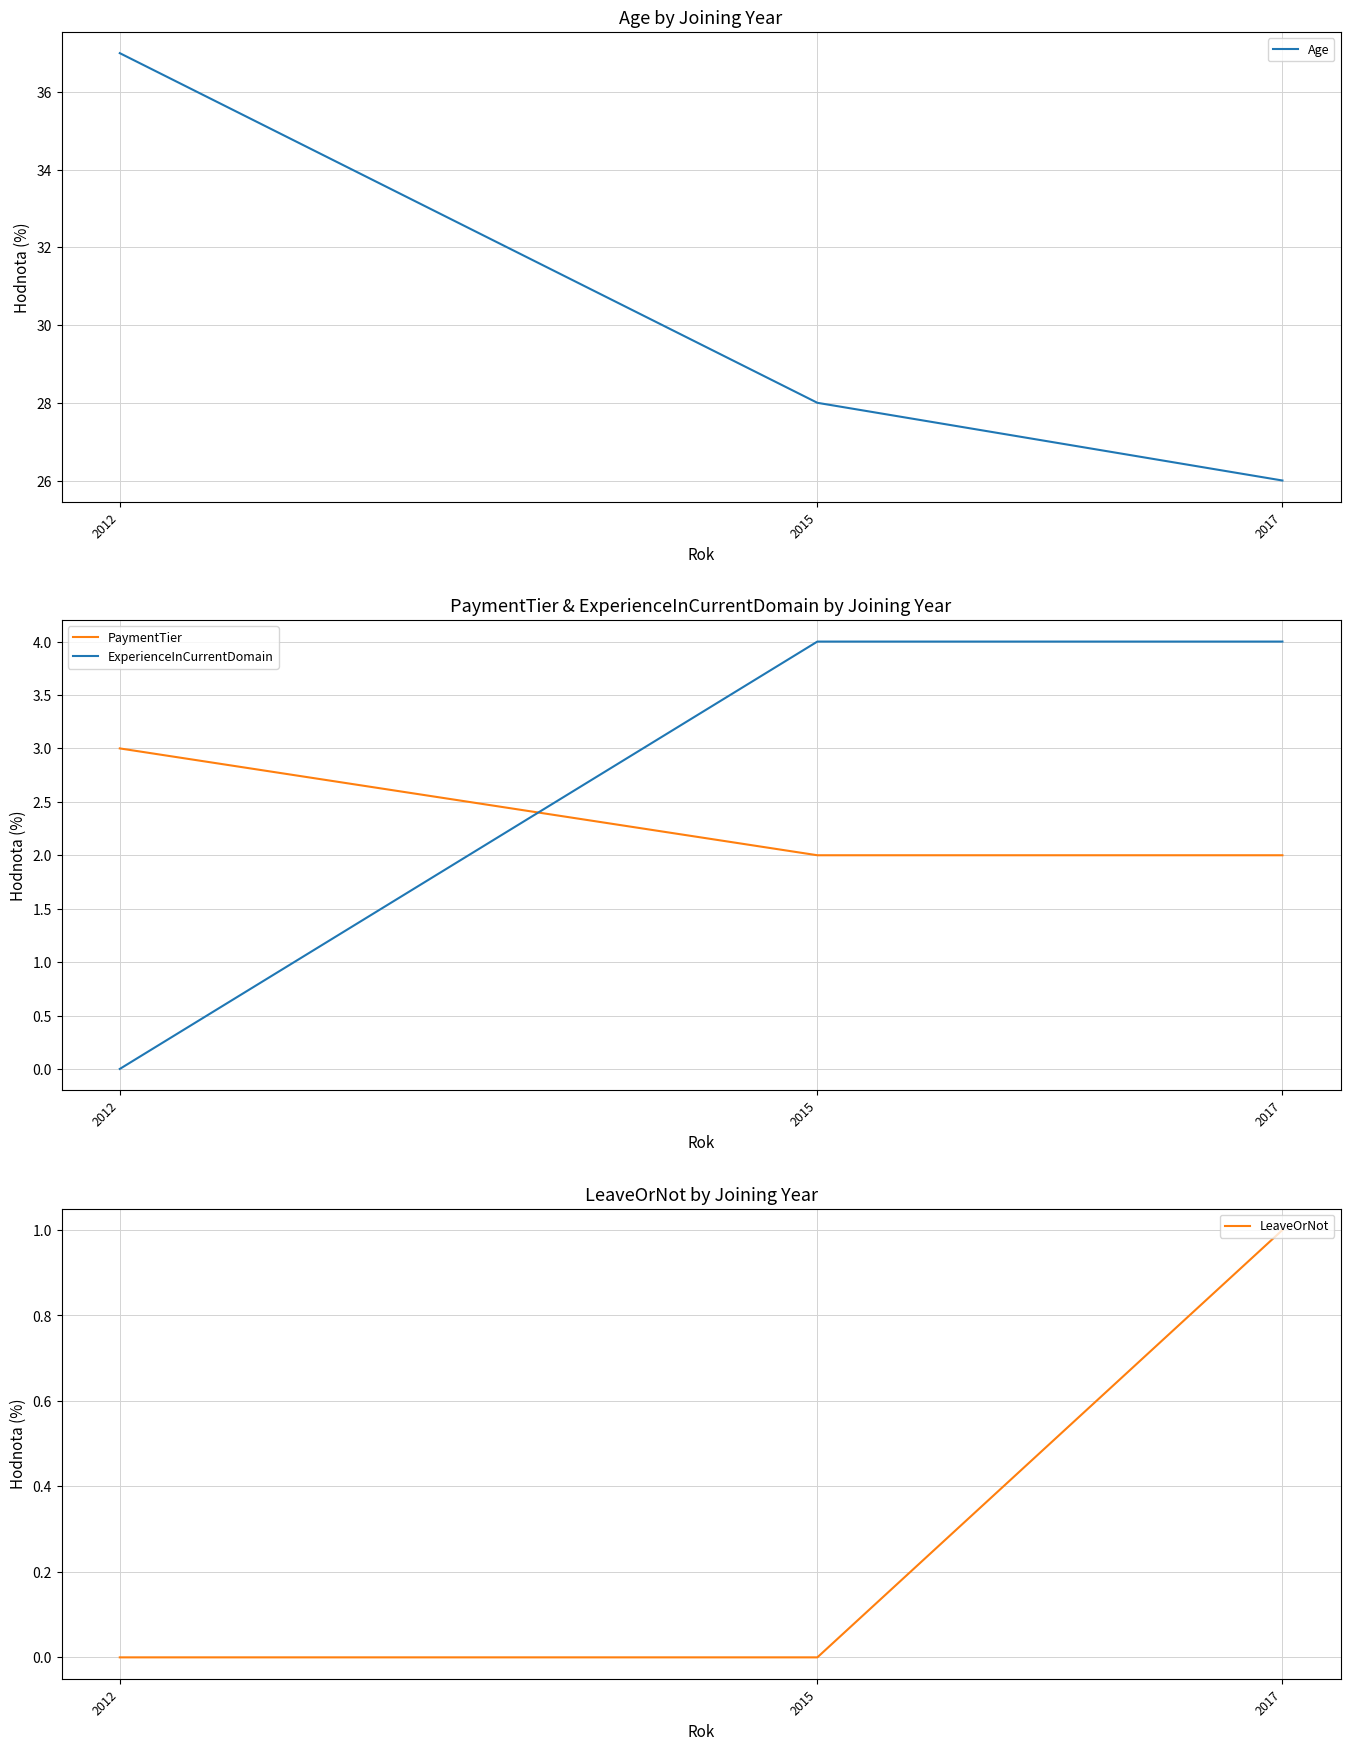

At how many categories does at least one series exceed 26?

2